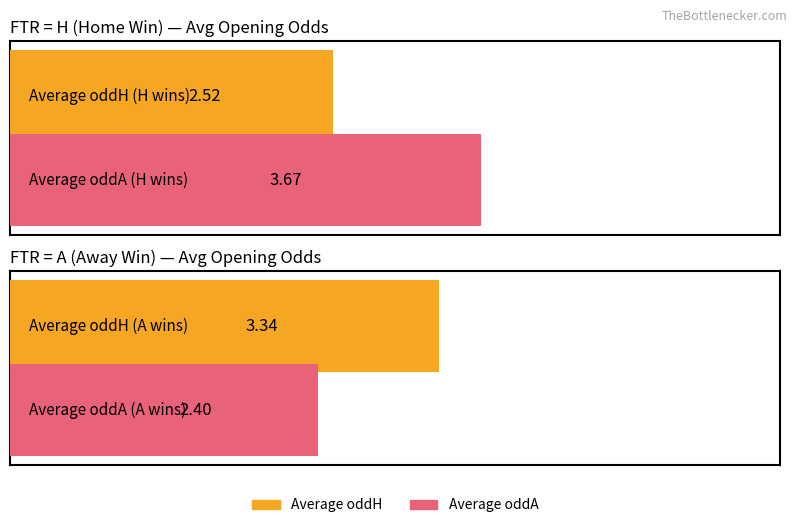

Rank the series by their maximum value, from highest to lowest.

Average oddA, Average oddH